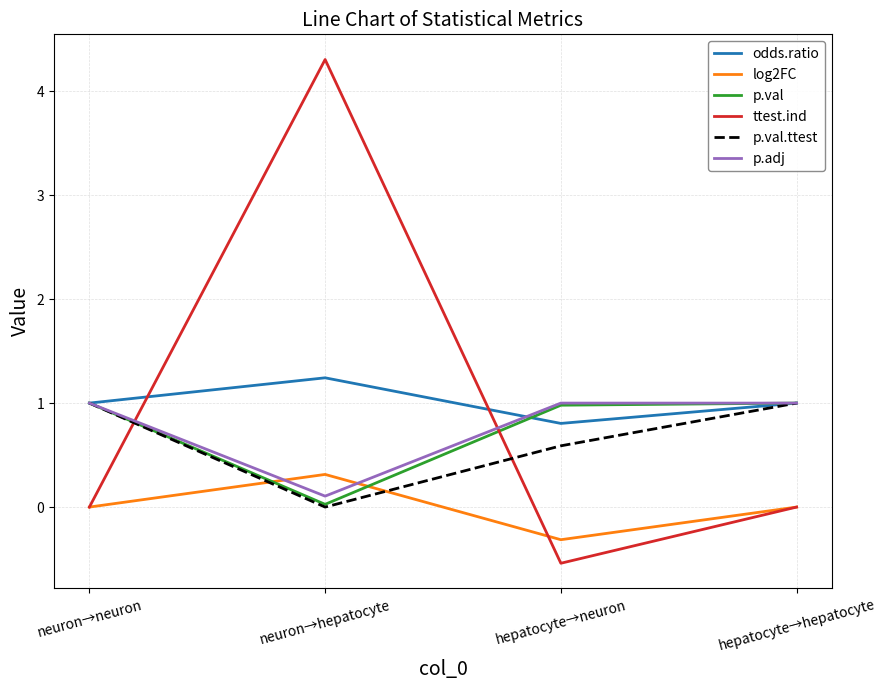

True or false: p.val has more than 2 interior local peaks.

False